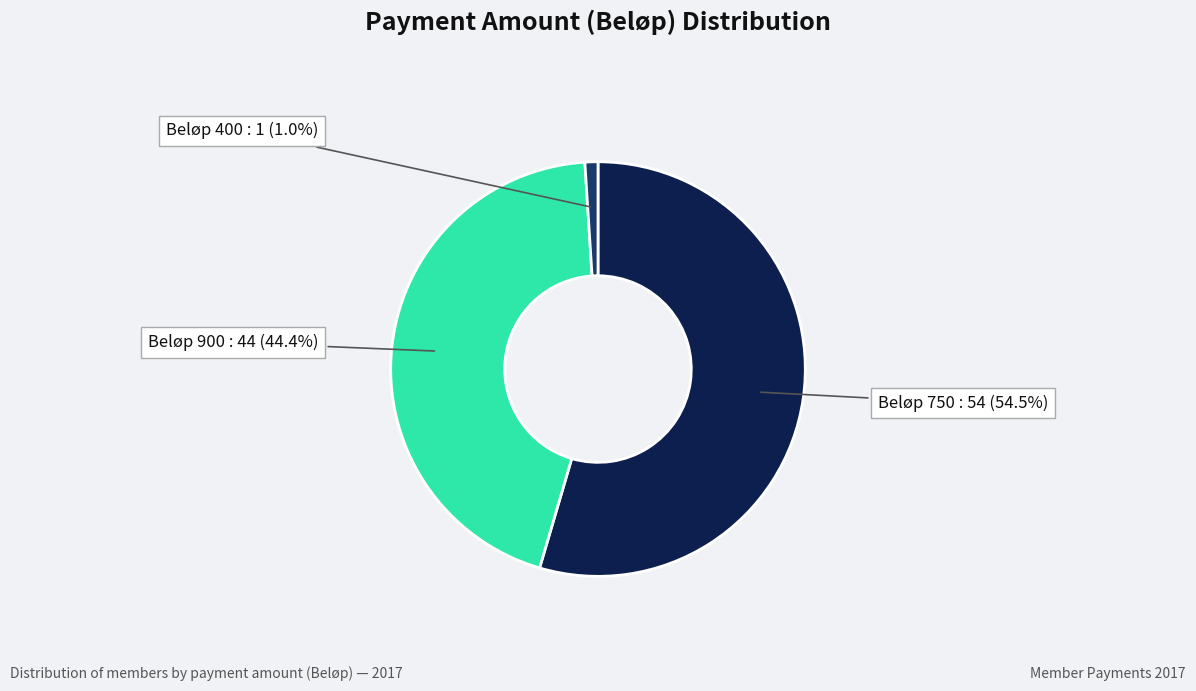

Is there a majority slice in this chart?

Yes